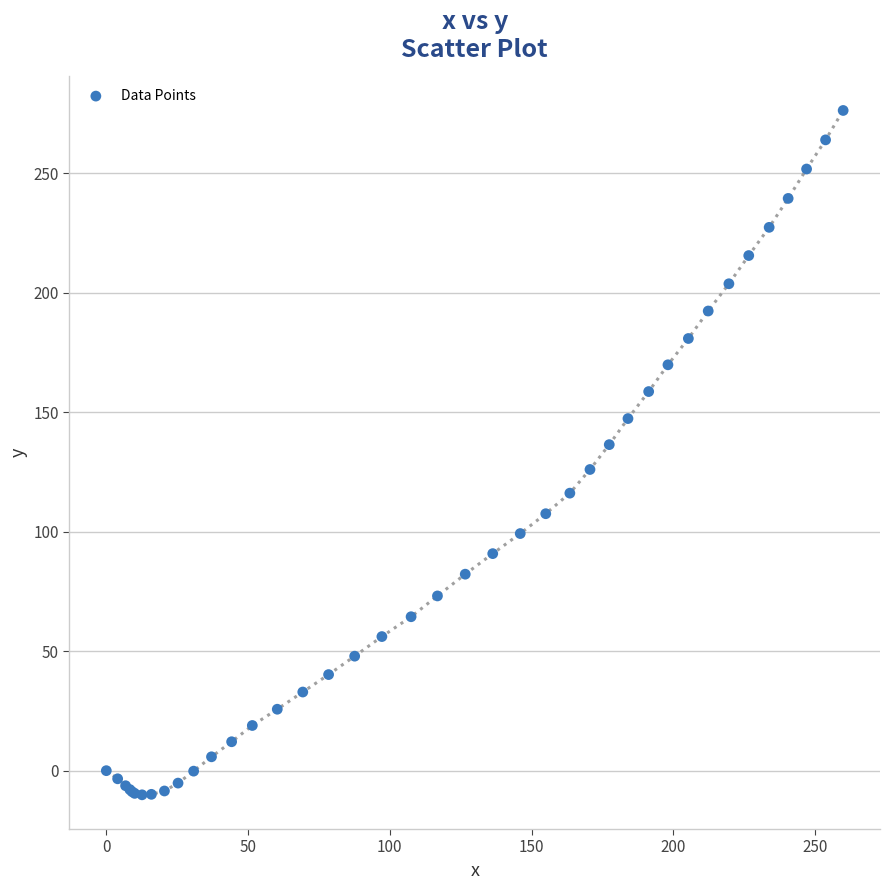

What Y value in the scatter plot is closest to 133?

136.4